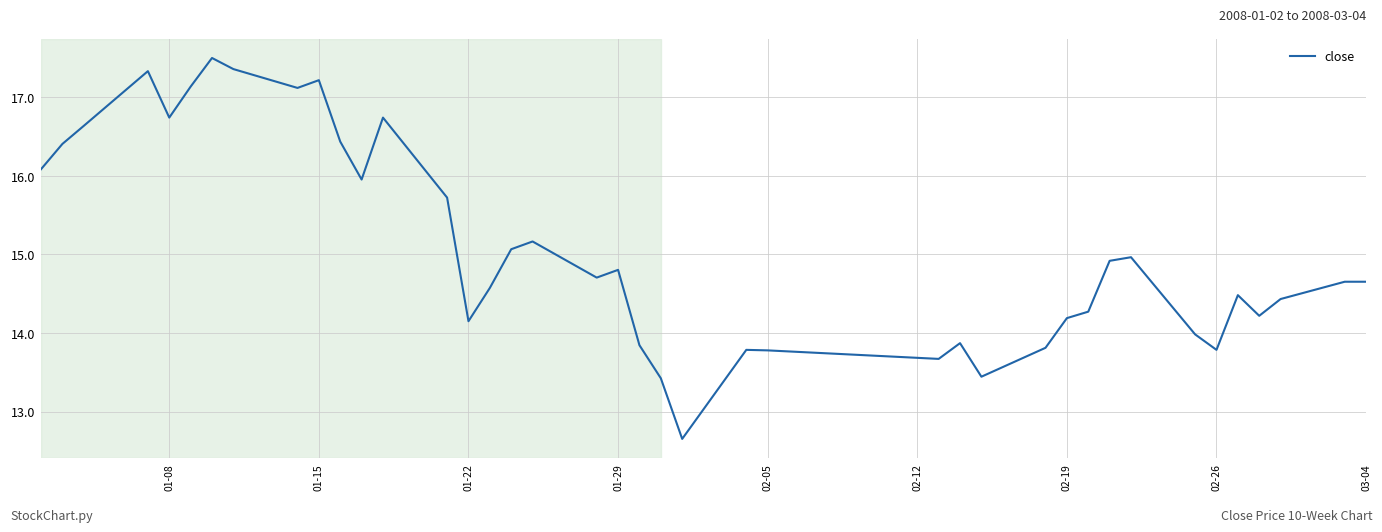

How many interior local valleys (lower than both neighbors) does the data have?

10